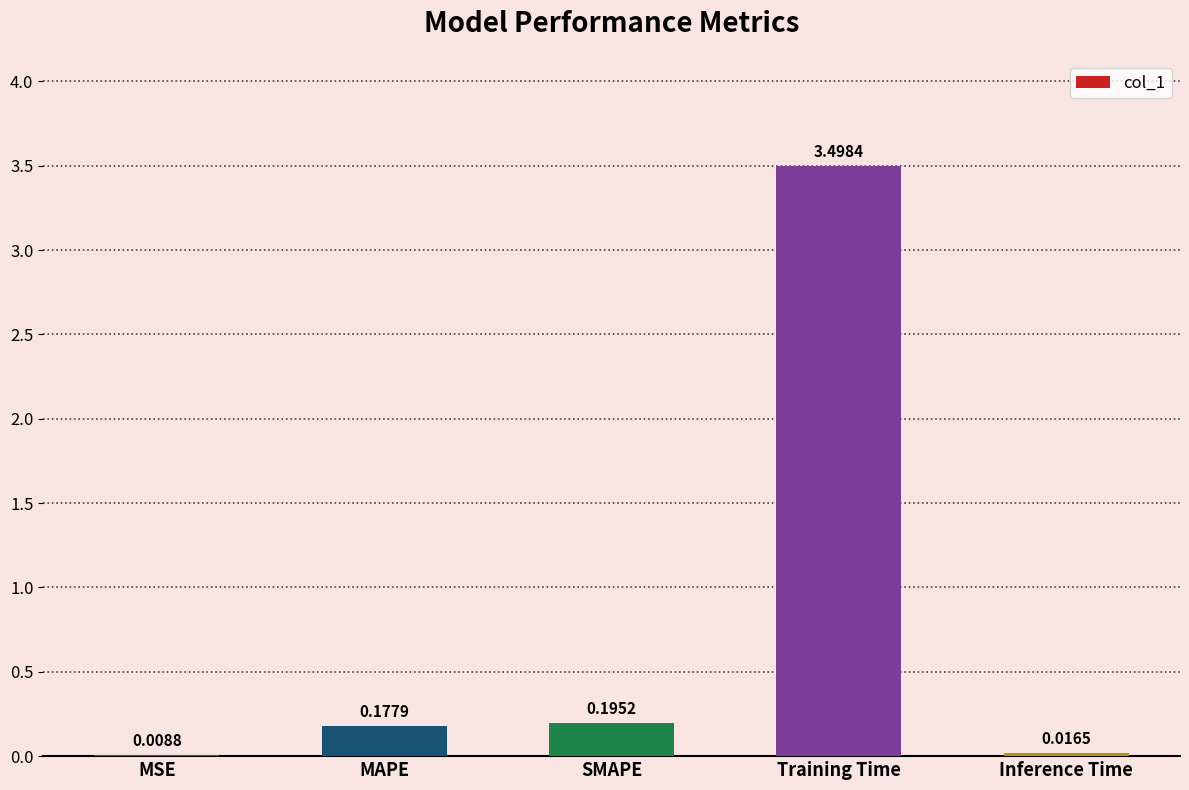

Which category has the highest value across all series?

Training Time